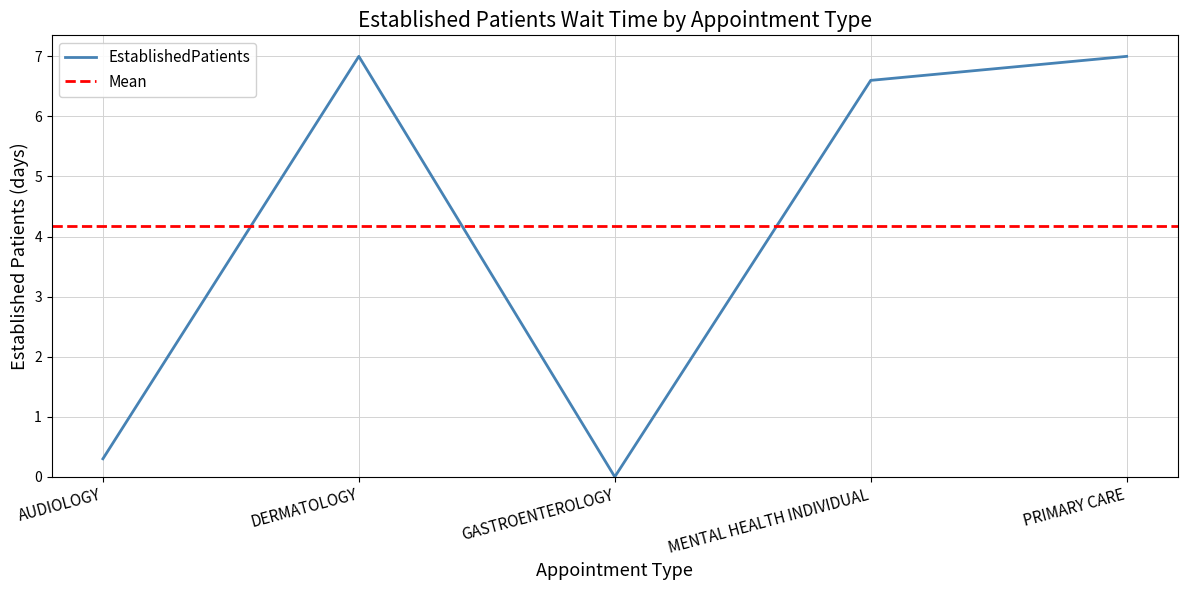

The value at PRIMARY CARE is 7.0. True or false?

True